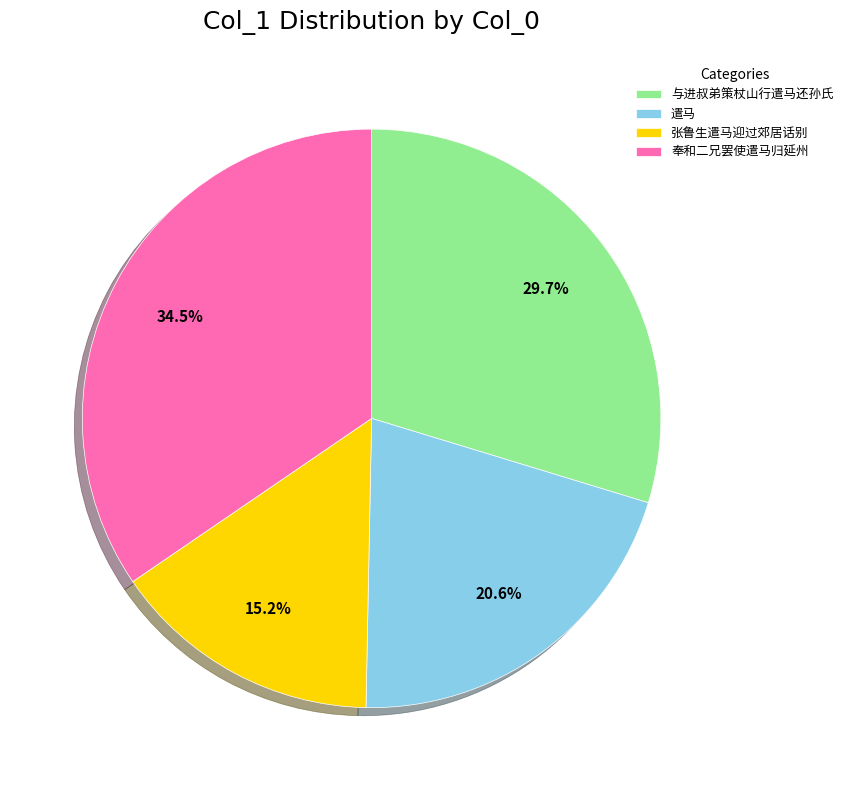

Which category has the smallest portion of the pie?

张鲁生遣马迎过郊居话别